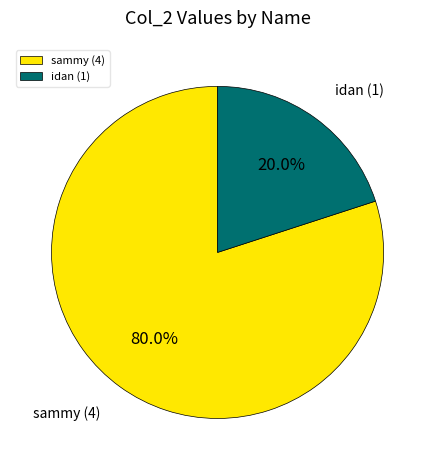

To the nearest percent, what is the difference between the largest and smallest slice percentages?

60%